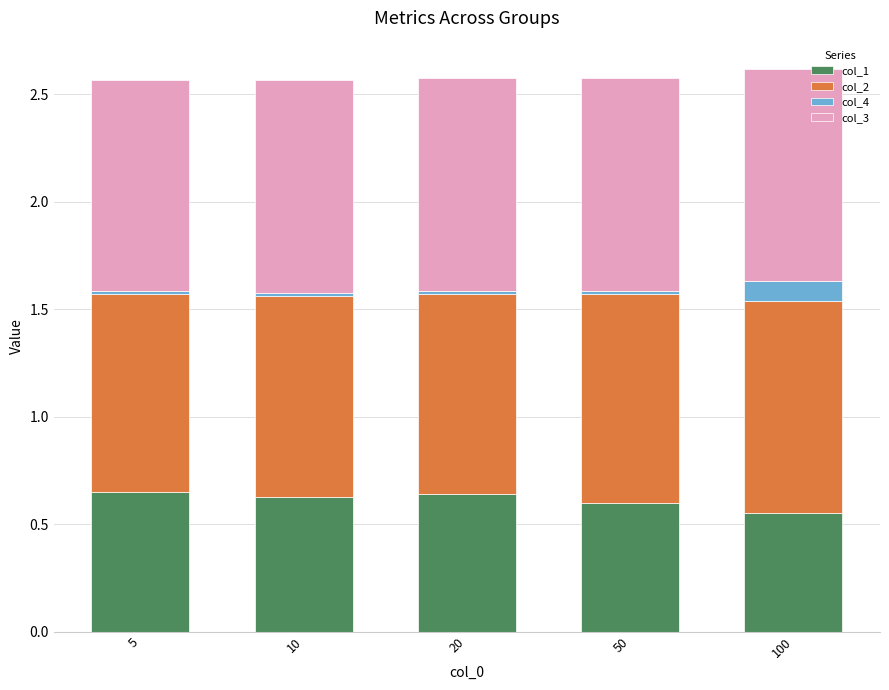

Is it true that col_1 equals 0.3 at 5?

False